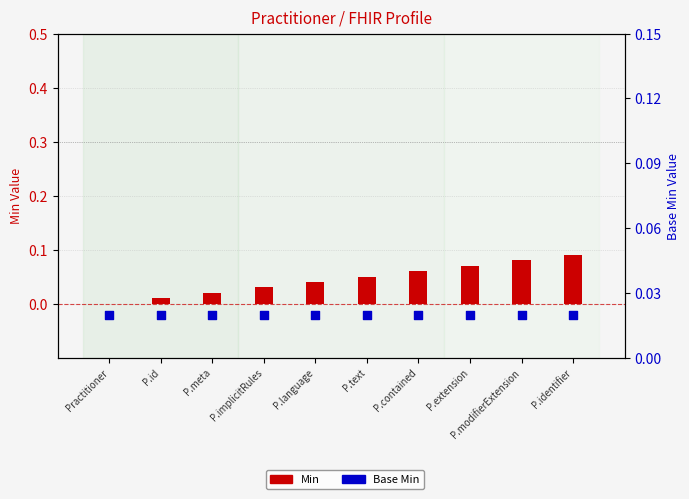

Which series reaches the maximum Y coordinate?

Min